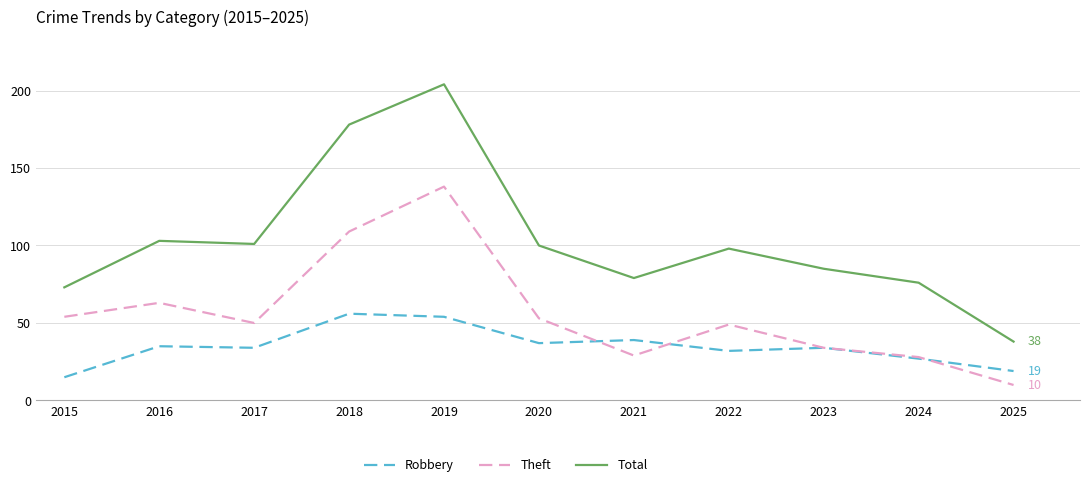

Reading left to right, list all the values displayed in this chart.

Robbery: 15	35	34	56	54	37	39	32	34	27	19
Theft: 54	63	50	109	138	53	29	49	34	28	10
Total: 73	103	101	178	204	100	79	98	85	76	38